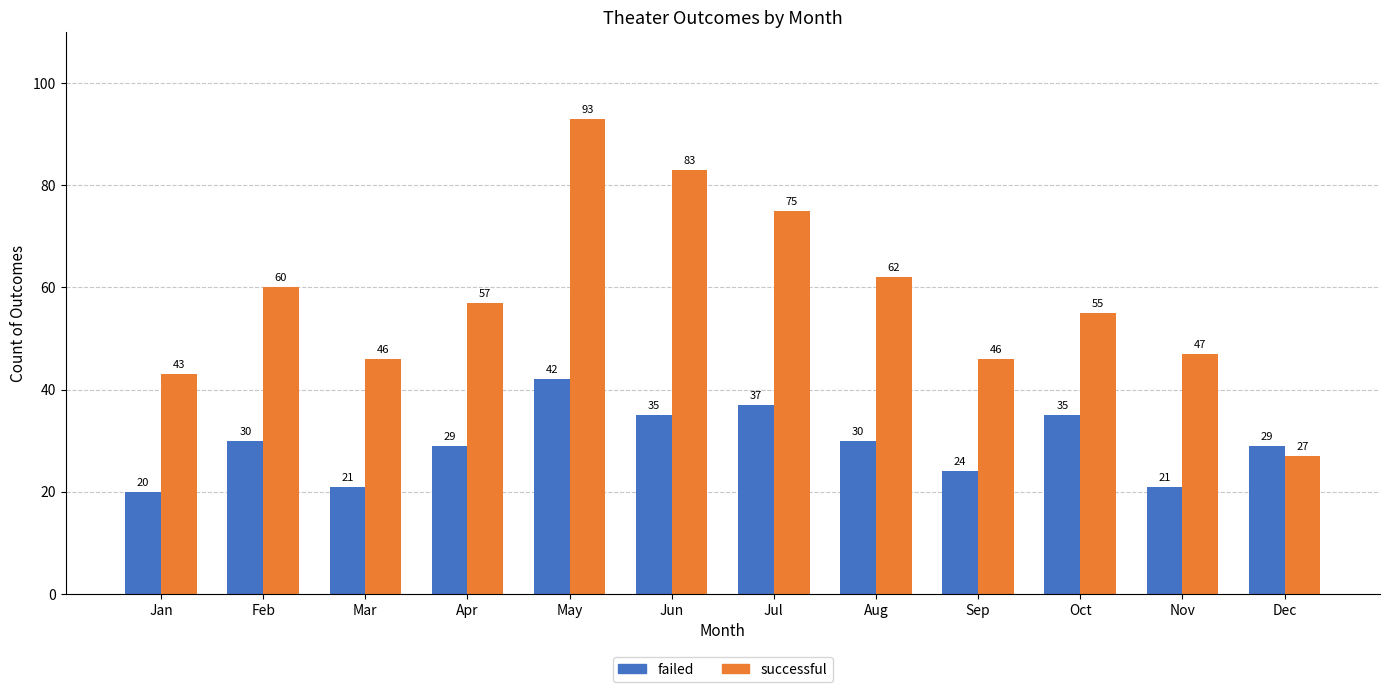

True or false: failed has a value of 42 at May.

True